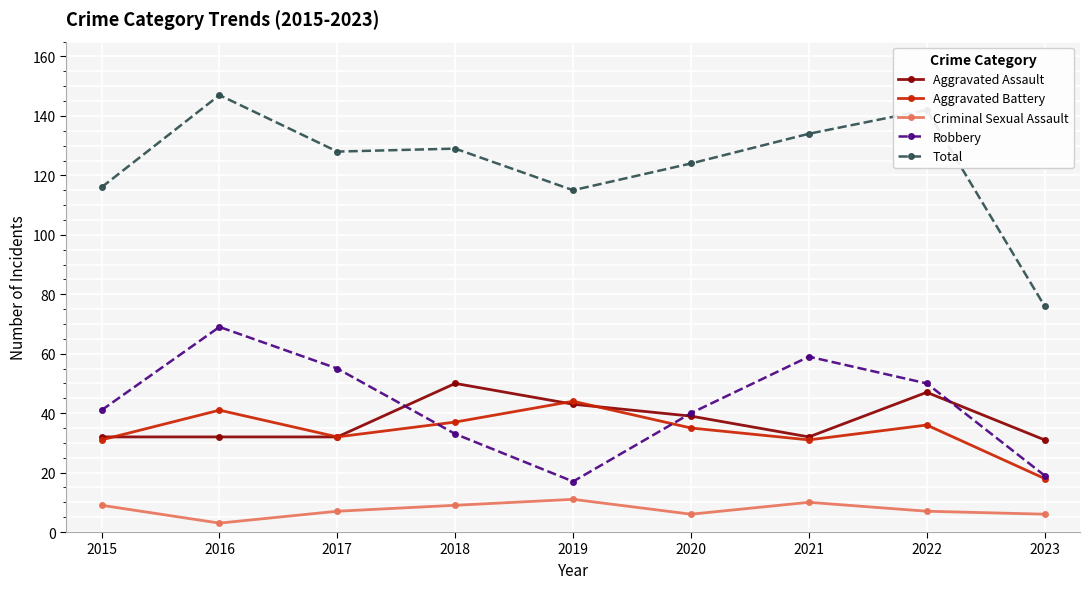

True or false: Aggravated Battery has a value of 41 at 2016.

True